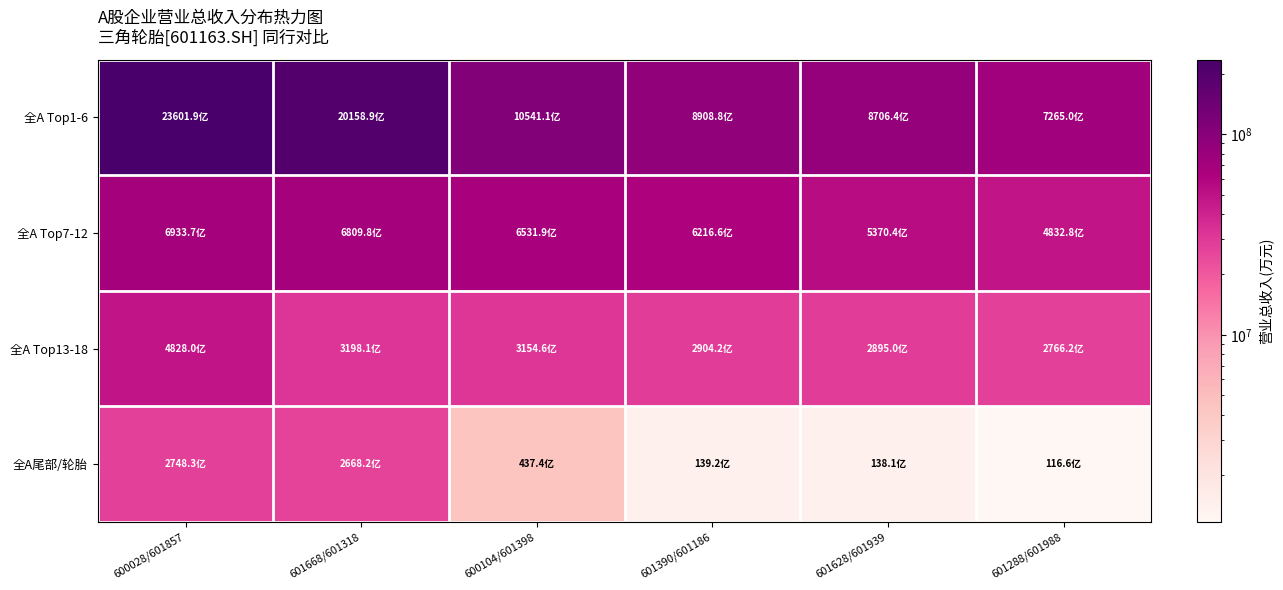

List the series in order of their peak value, lowest first.

全A尾部/轮胎, 全A Top13-18, 全A Top7-12, 全A Top1-6